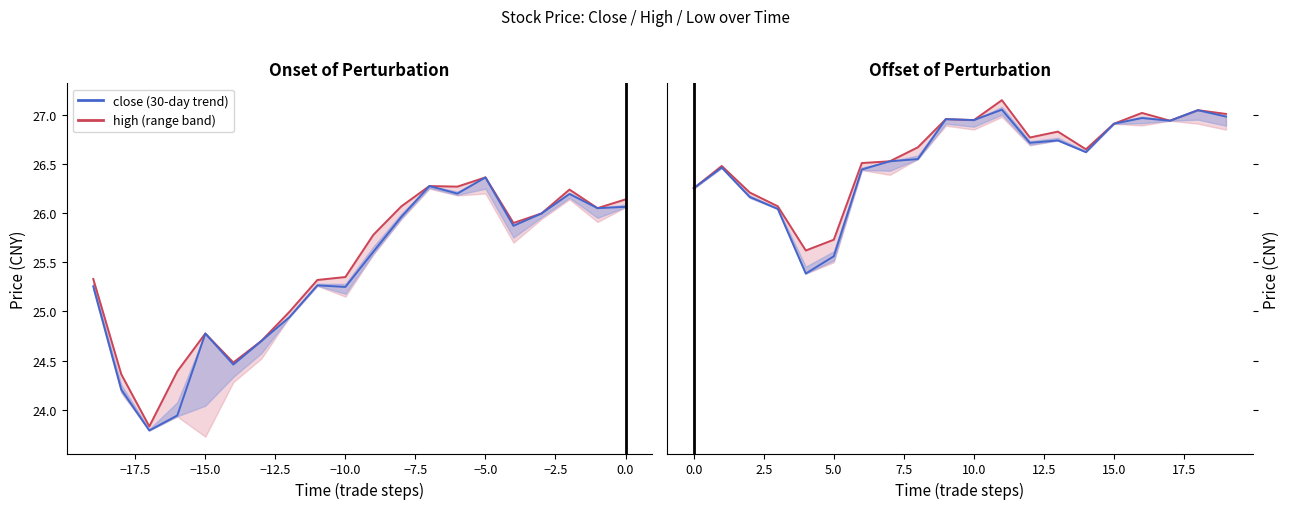

Is this an area chart (filled region under the line)?

No